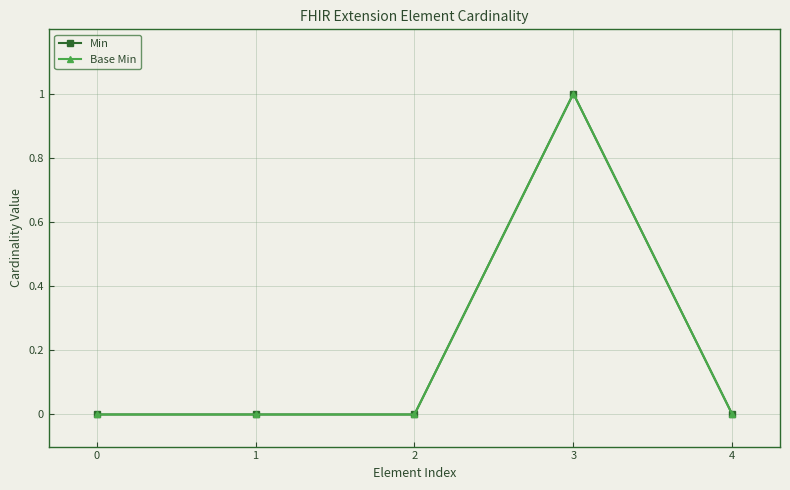

True or false: Base Min and Min cross at least once.

False